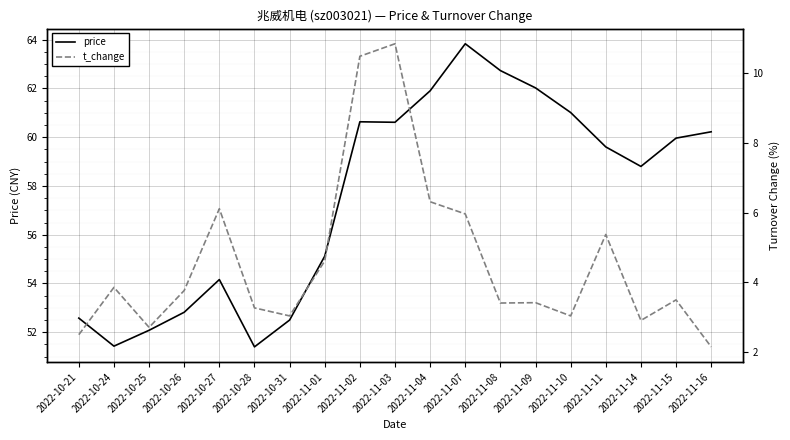

True or false: price and t_change cross at least once.

False